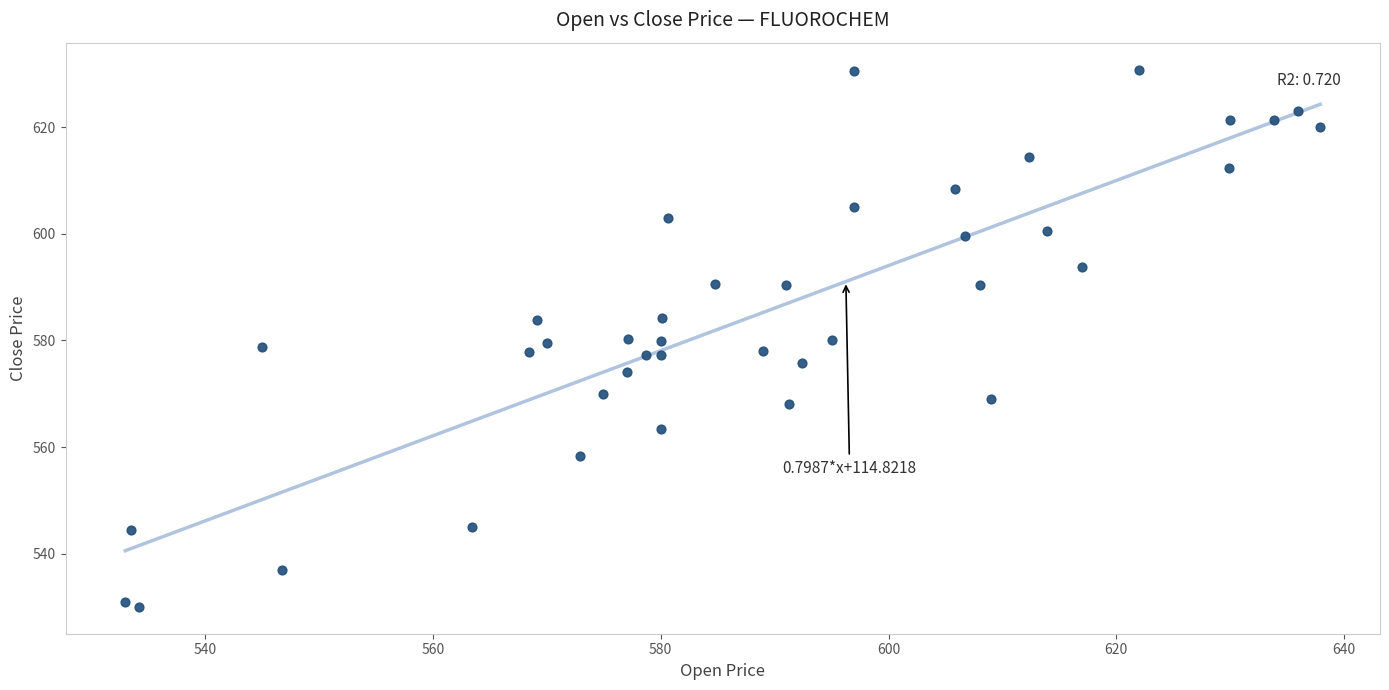

What is the range of X values (max minus min)?

104.9